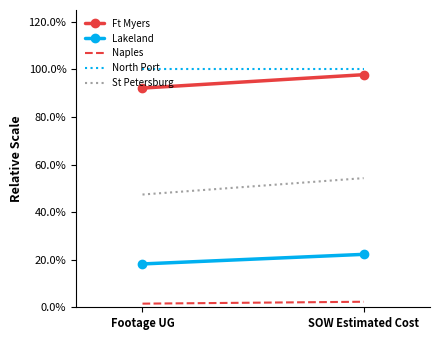

True or false: Ft Myers has a value of 0.9 at Footage UG.

True